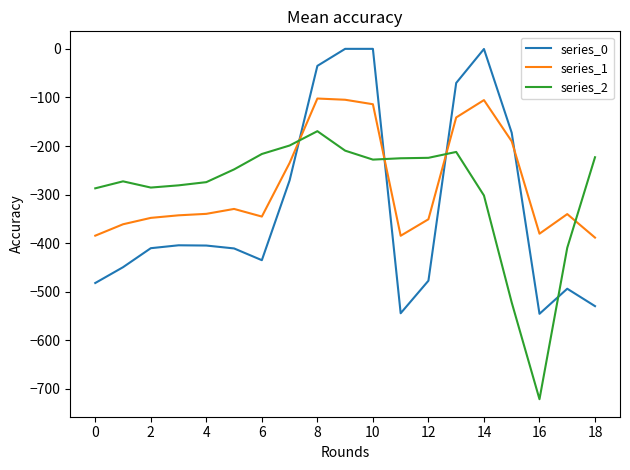

In series_2, how many points are lower than both neighbors (excluding endpoints)?

3